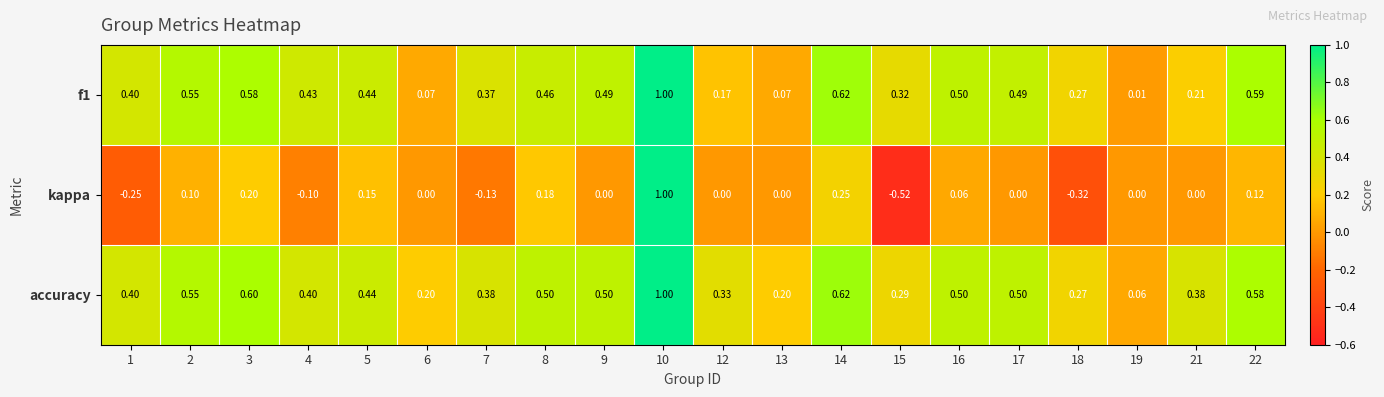

What is the total value across all series at 19?

0.1